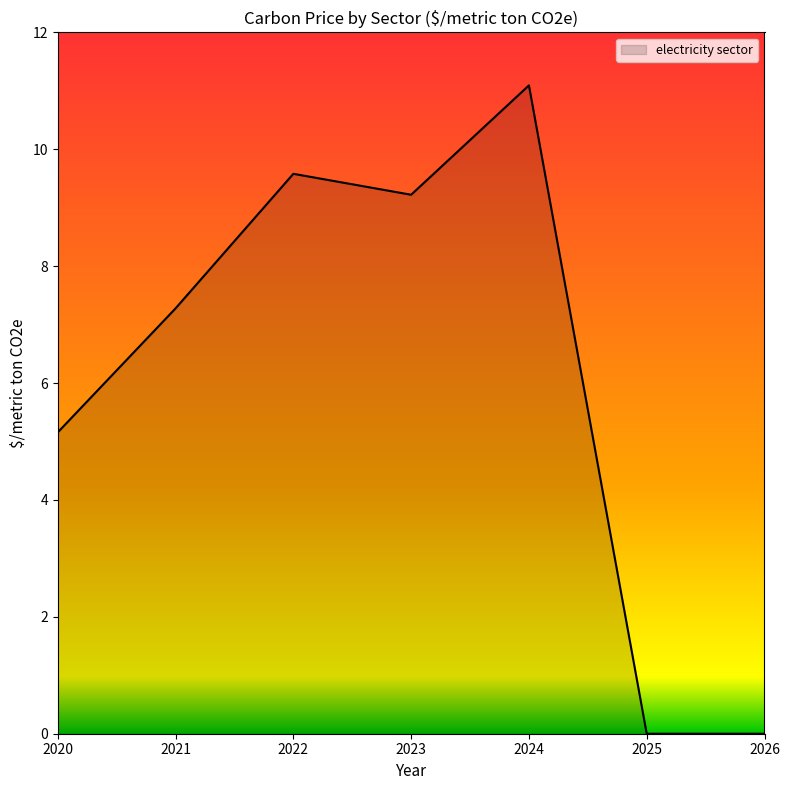

How many series are shown in this chart?

1